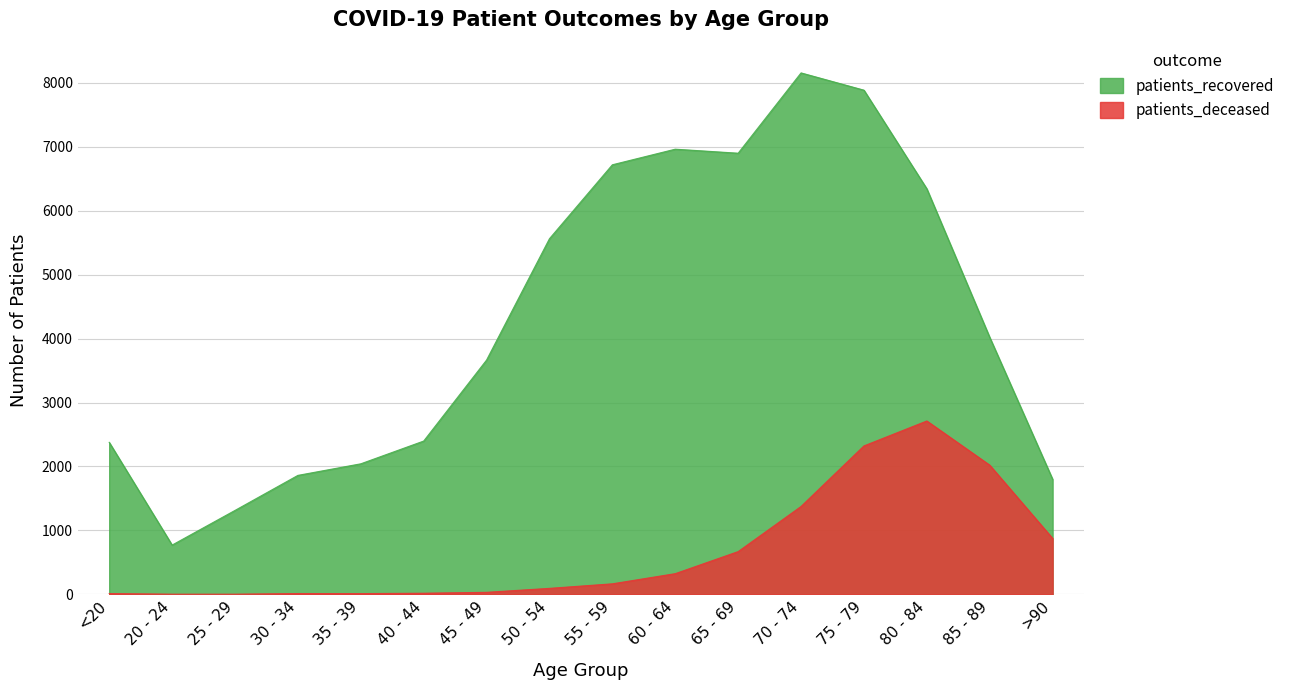

What is the sum of the patients_deceased values at 60 - 64 and 50 - 54?

418